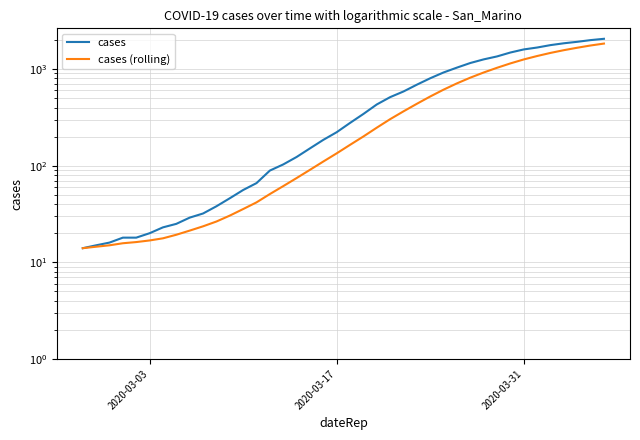

Reading left to right, what are all the values shown in this chart?

cases: 14.0	15.0	16.0	18.0	18.0	20.0	23.0	25.0	29.0	32.0	38.0	46.0	56.0	66.0	89.0	103.0	123.0	151.0	185.0	222.0	277.0	343.0	430.0	512.0	586.0	689.0	803.0	922.0	1035.0	1155.0	1259.0	1351.0	1483.0	1596.0	1670.0	1769.0	1848.0	1914.0	1993.0	2056.0
cases (rolling): 14.0	14.5	15.0	15.8	16.2	16.8	17.7	19.3	21.3	23.6	26.4	30.4	35.6	41.7	50.9	61.4	74.4	90.6	110.4	134.1	164.3	200.6	247.3	302.9	365.0	437.0	520.0	612.1	711.0	814.6	921.3	1030.6	1144.0	1257.3	1364.1	1469.0	1568.0	1661.6	1753.3	1835.1